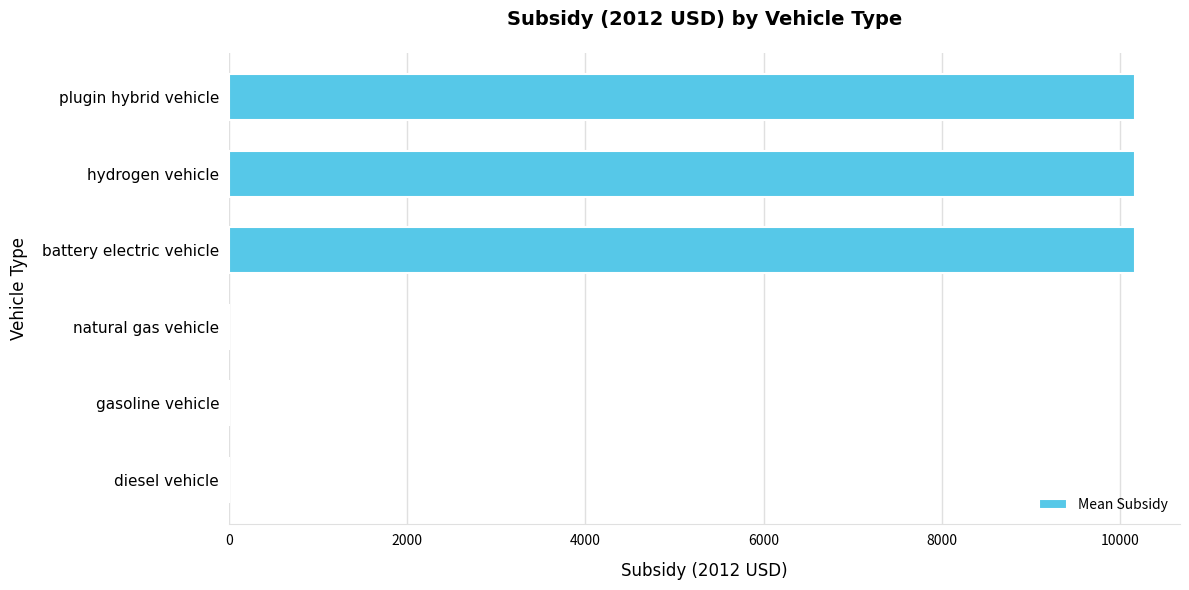

Reading bottom to top, extract all data points from this chart.

diesel vehicle=0.0	gasoline vehicle=0.0	natural gas vehicle=0.0	battery electric vehicle=10163.2	hydrogen vehicle=10163.2	plugin hybrid vehicle=10163.2